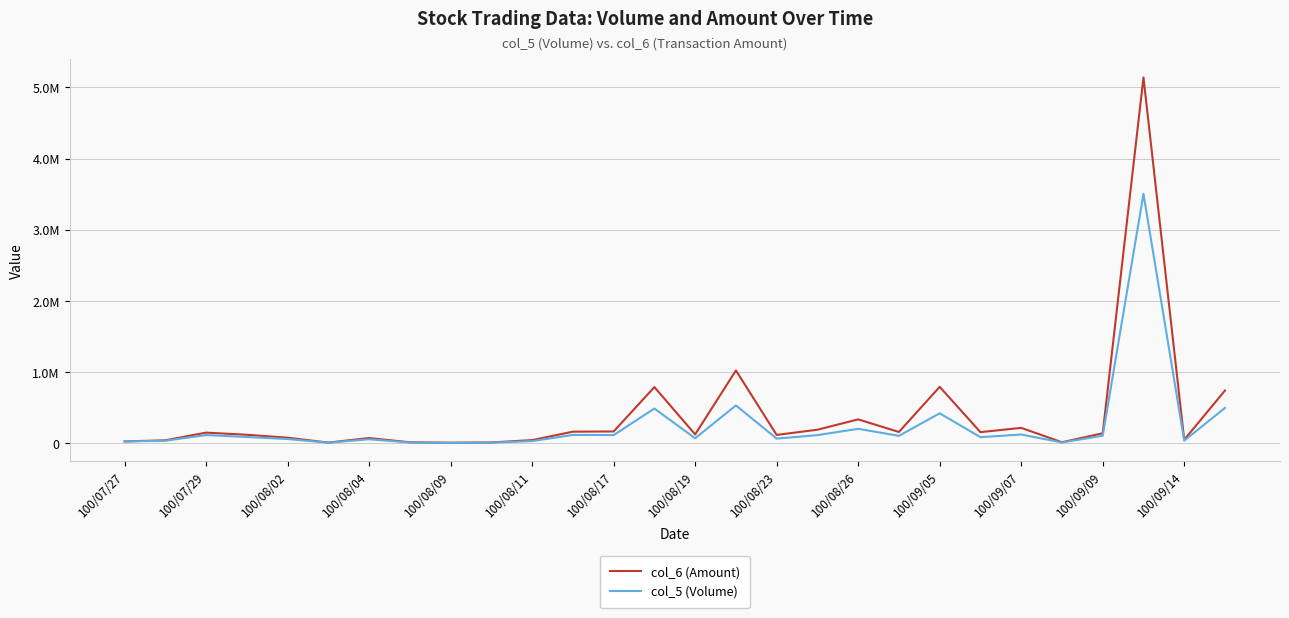

Is this an area chart (filled region under the line)?

No